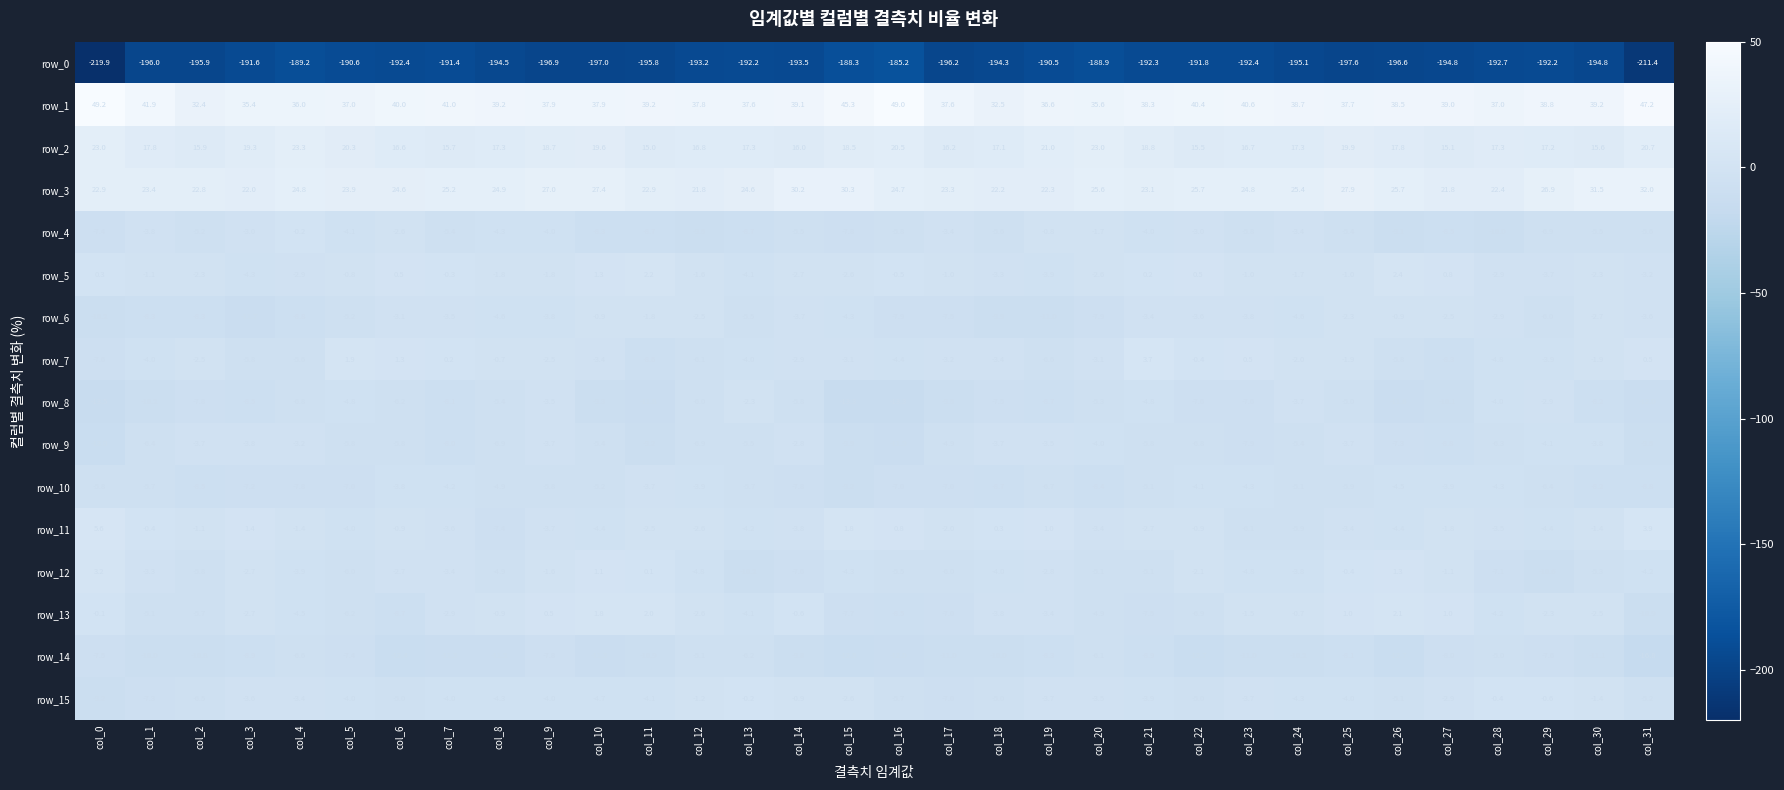

The value of row_6 at col_9 is -3.8. True or false?

True